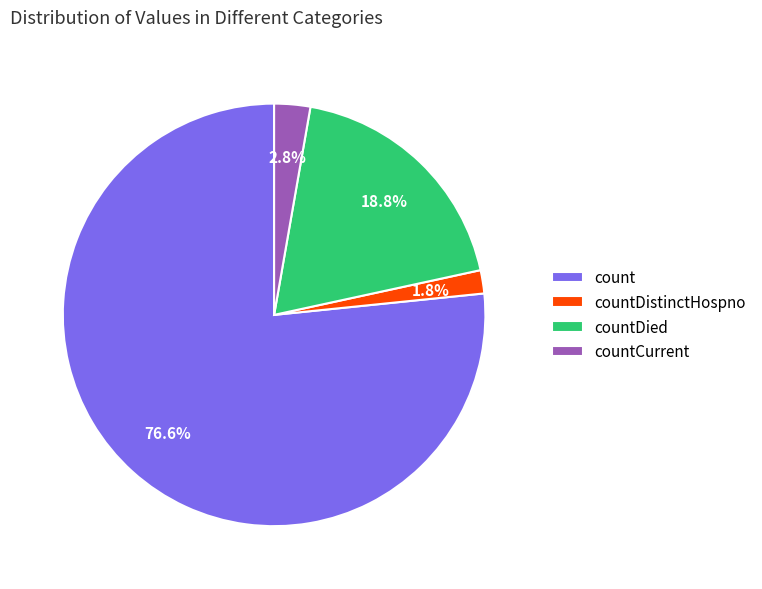

What percentage do count and countCurrent together represent?

79.4%